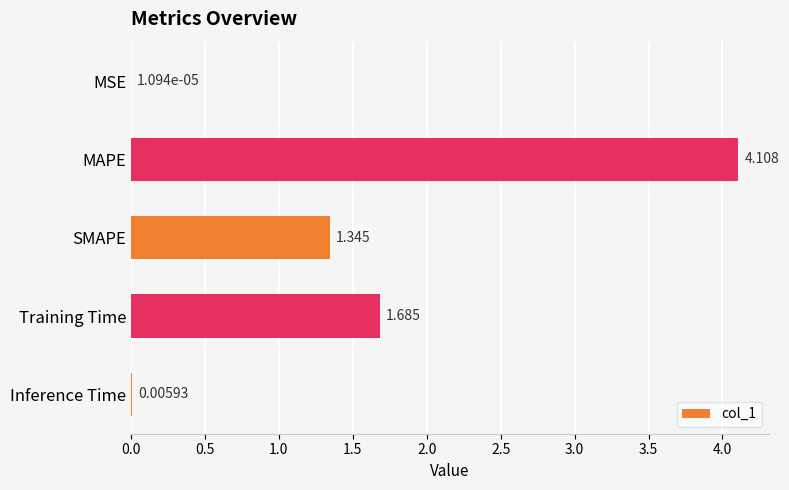

At which label is the value closest to 2?

Training Time